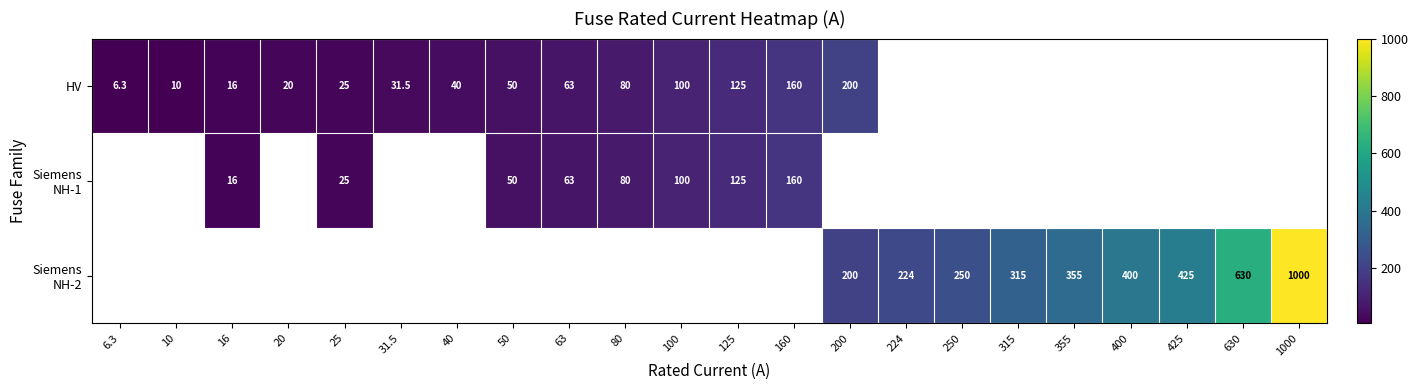

What is the sum of the HV values at 100 and 25?

125.0